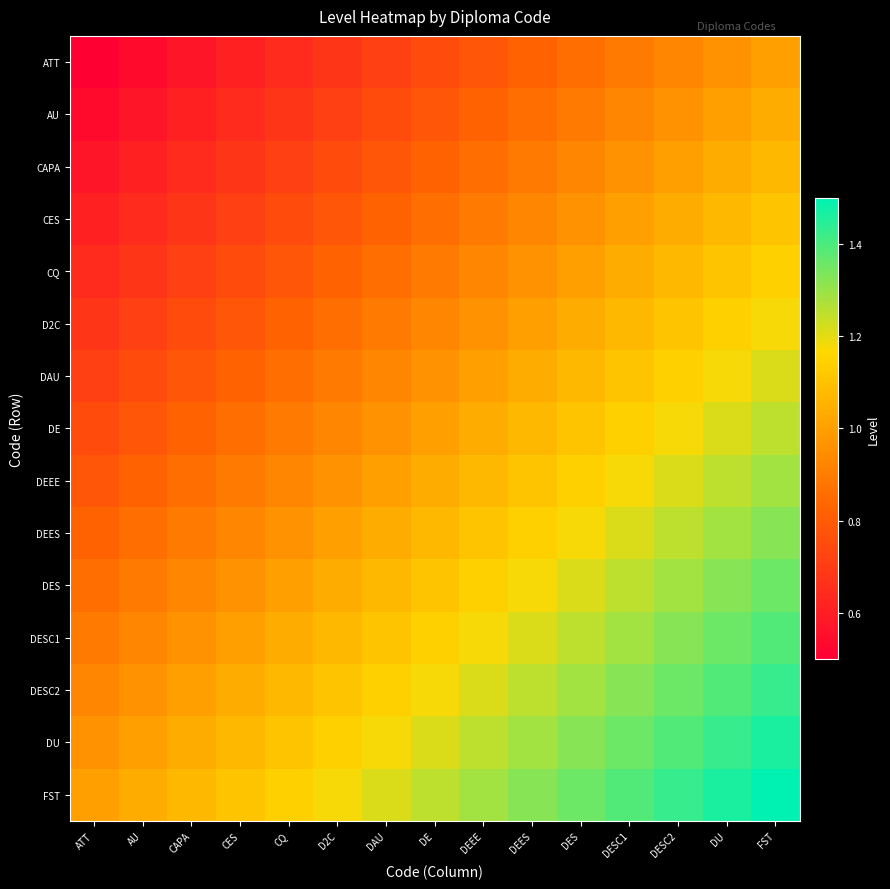

Reading right to left, transcribe all the data shown in this chart.

ATT: FST=1.0	DU=1.0	DESC2=0.9	DESC1=0.9	DES=0.9	DEES=0.8	DEEE=0.8	DE=0.8	DAU=0.7	D2C=0.7	CQ=0.6	CES=0.6	CAPA=0.6	AU=0.5	ATT=0.5
AU: FST=1.0	DU=1.0	DESC2=1.0	DESC1=0.9	DES=0.9	DEES=0.9	DEEE=0.8	DE=0.8	DAU=0.8	D2C=0.7	CQ=0.7	CES=0.6	CAPA=0.6	AU=0.6	ATT=0.5
CAPA: FST=1.1	DU=1.0	DESC2=1.0	DESC1=1.0	DES=0.9	DEES=0.9	DEEE=0.9	DE=0.8	DAU=0.8	D2C=0.8	CQ=0.7	CES=0.7	CAPA=0.6	AU=0.6	ATT=0.6
CES: FST=1.1	DU=1.1	DESC2=1.0	DESC1=1.0	DES=1.0	DEES=0.9	DEEE=0.9	DE=0.9	DAU=0.8	D2C=0.8	CQ=0.8	CES=0.7	CAPA=0.7	AU=0.6	ATT=0.6
CQ: FST=1.1	DU=1.1	DESC2=1.1	DESC1=1.0	DES=1.0	DEES=1.0	DEEE=0.9	DE=0.9	DAU=0.9	D2C=0.8	CQ=0.8	CES=0.8	CAPA=0.7	AU=0.7	ATT=0.6
D2C: FST=1.2	DU=1.1	DESC2=1.1	DESC1=1.1	DES=1.0	DEES=1.0	DEEE=1.0	DE=0.9	DAU=0.9	D2C=0.9	CQ=0.8	CES=0.8	CAPA=0.8	AU=0.7	ATT=0.7
DAU: FST=1.2	DU=1.2	DESC2=1.1	DESC1=1.1	DES=1.1	DEES=1.0	DEEE=1.0	DE=1.0	DAU=0.9	D2C=0.9	CQ=0.9	CES=0.8	CAPA=0.8	AU=0.8	ATT=0.7
DE: FST=1.2	DU=1.2	DESC2=1.2	DESC1=1.1	DES=1.1	DEES=1.1	DEEE=1.0	DE=1.0	DAU=1.0	D2C=0.9	CQ=0.9	CES=0.9	CAPA=0.8	AU=0.8	ATT=0.8
DEEE: FST=1.3	DU=1.2	DESC2=1.2	DESC1=1.2	DES=1.1	DEES=1.1	DEEE=1.1	DE=1.0	DAU=1.0	D2C=1.0	CQ=0.9	CES=0.9	CAPA=0.9	AU=0.8	ATT=0.8
DEES: FST=1.3	DU=1.3	DESC2=1.2	DESC1=1.2	DES=1.2	DEES=1.1	DEEE=1.1	DE=1.1	DAU=1.0	D2C=1.0	CQ=1.0	CES=0.9	CAPA=0.9	AU=0.9	ATT=0.8
DES: FST=1.4	DU=1.3	DESC2=1.3	DESC1=1.2	DES=1.2	DEES=1.2	DEEE=1.1	DE=1.1	DAU=1.1	D2C=1.0	CQ=1.0	CES=1.0	CAPA=0.9	AU=0.9	ATT=0.9
DESC1: FST=1.4	DU=1.4	DESC2=1.3	DESC1=1.3	DES=1.2	DEES=1.2	DEEE=1.2	DE=1.1	DAU=1.1	D2C=1.1	CQ=1.0	CES=1.0	CAPA=1.0	AU=0.9	ATT=0.9
DESC2: FST=1.4	DU=1.4	DESC2=1.4	DESC1=1.3	DES=1.3	DEES=1.2	DEEE=1.2	DE=1.2	DAU=1.1	D2C=1.1	CQ=1.1	CES=1.0	CAPA=1.0	AU=1.0	ATT=0.9
DU: FST=1.5	DU=1.4	DESC2=1.4	DESC1=1.4	DES=1.3	DEES=1.3	DEEE=1.2	DE=1.2	DAU=1.2	D2C=1.1	CQ=1.1	CES=1.1	CAPA=1.0	AU=1.0	ATT=1.0
FST: FST=1.5	DU=1.5	DESC2=1.4	DESC1=1.4	DES=1.4	DEES=1.3	DEEE=1.3	DE=1.2	DAU=1.2	D2C=1.2	CQ=1.1	CES=1.1	CAPA=1.1	AU=1.0	ATT=1.0